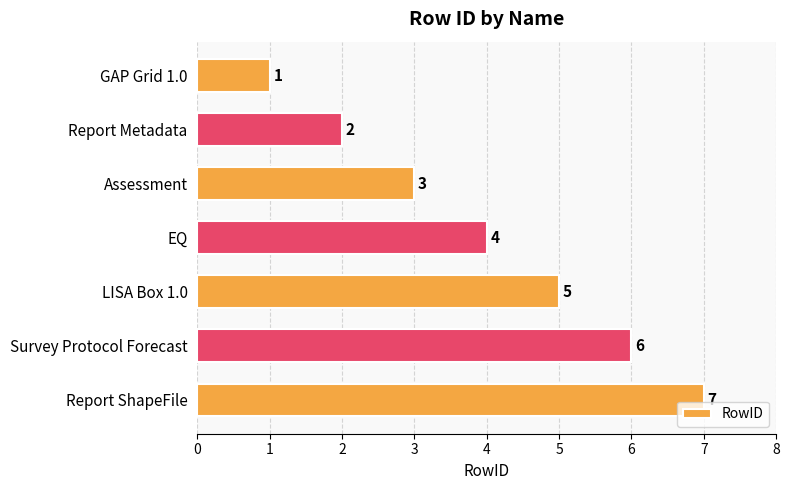

List the labels in order of value, largest first.

Report ShapeFile, Survey Protocol Forecast, LISA Box 1.0, EQ, Assessment, Report Metadata, GAP Grid 1.0